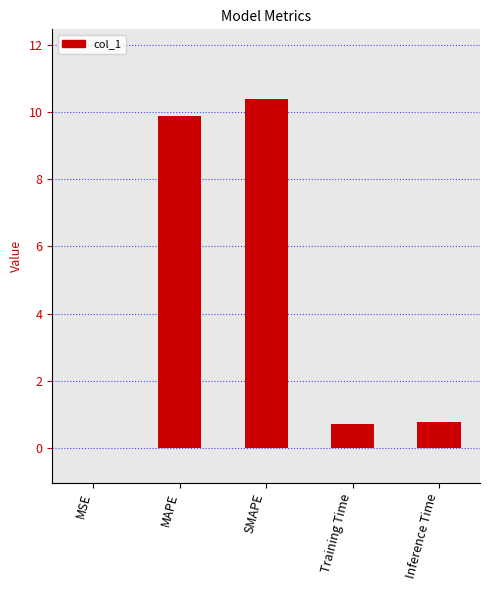

What is the difference between the values at Training Time and MSE?

0.7